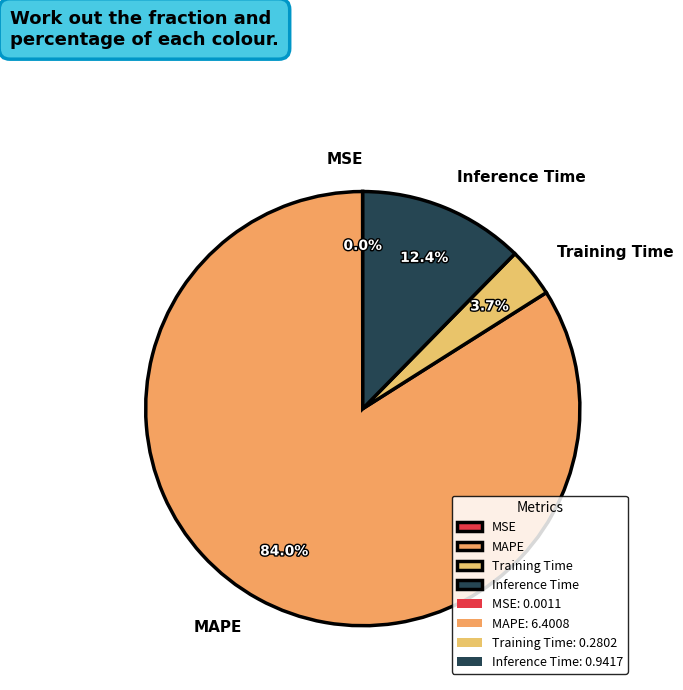

What is the ratio of the value at Training Time to the value at Inference Time?

0.3